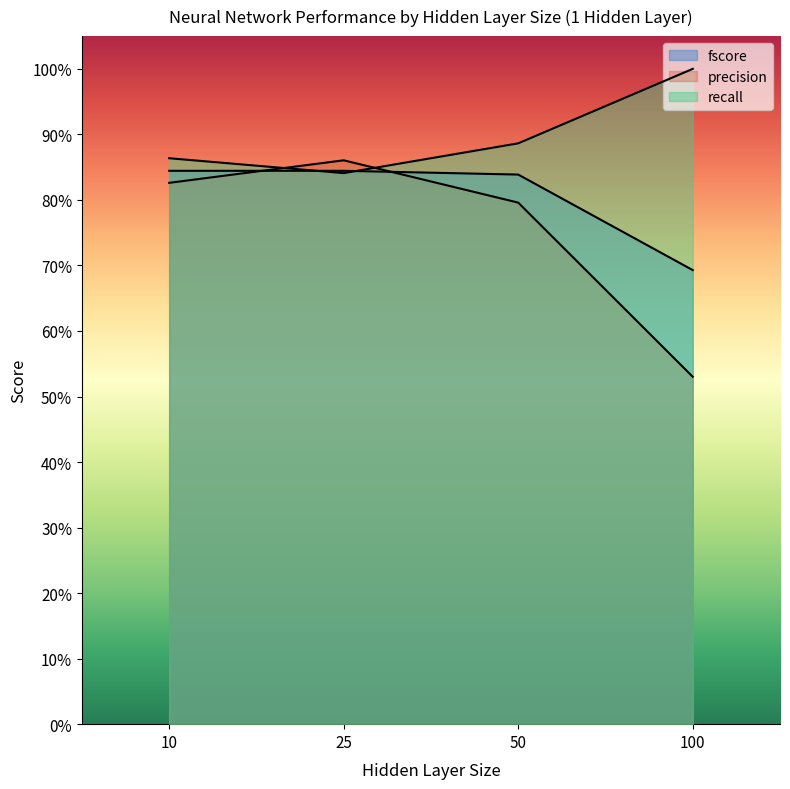

True or false: recall has a value of 1.2 at 10.

False